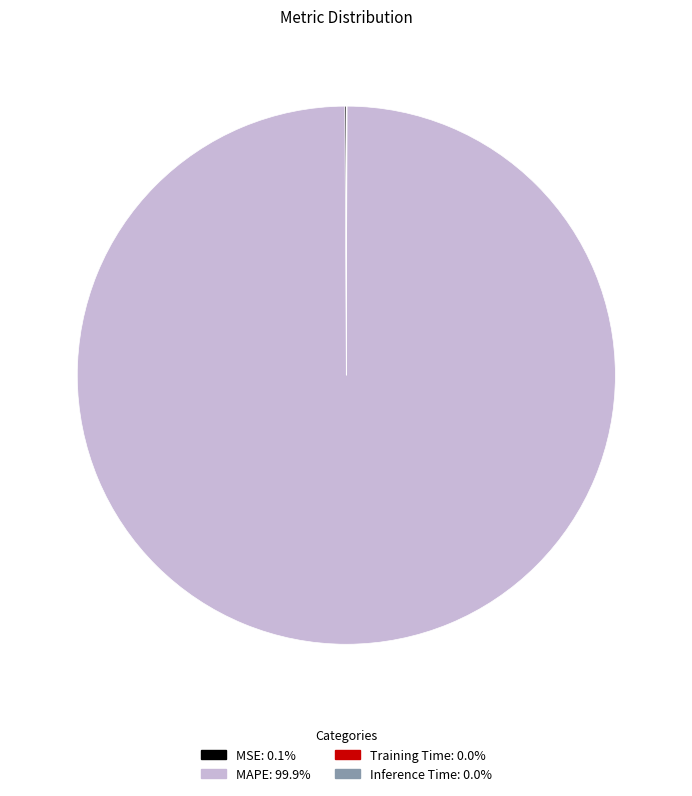

Which slice represents more than half of the pie?

MAPE